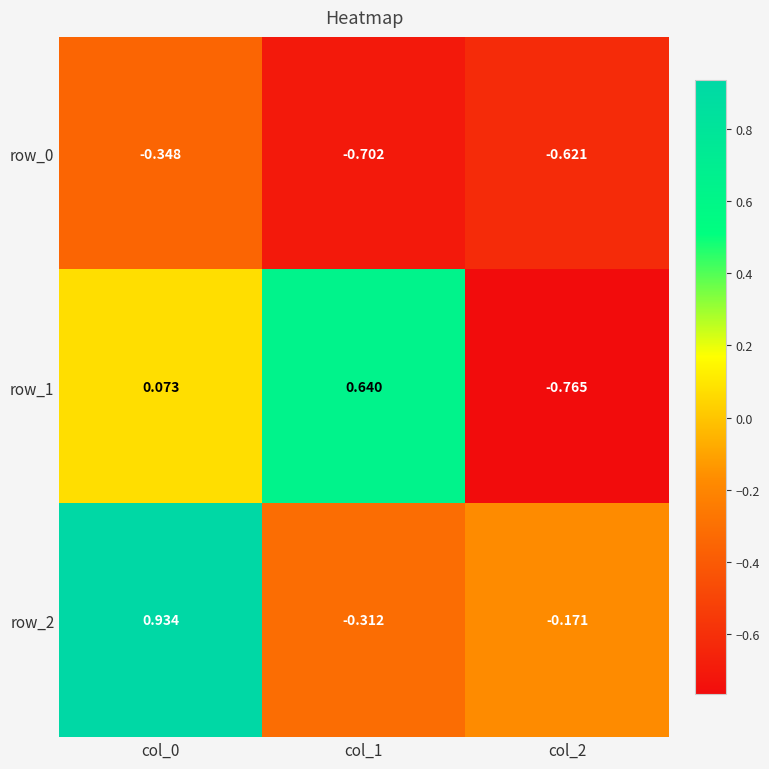

At col_2, list the series in order from smallest to largest.

row_1, row_0, row_2